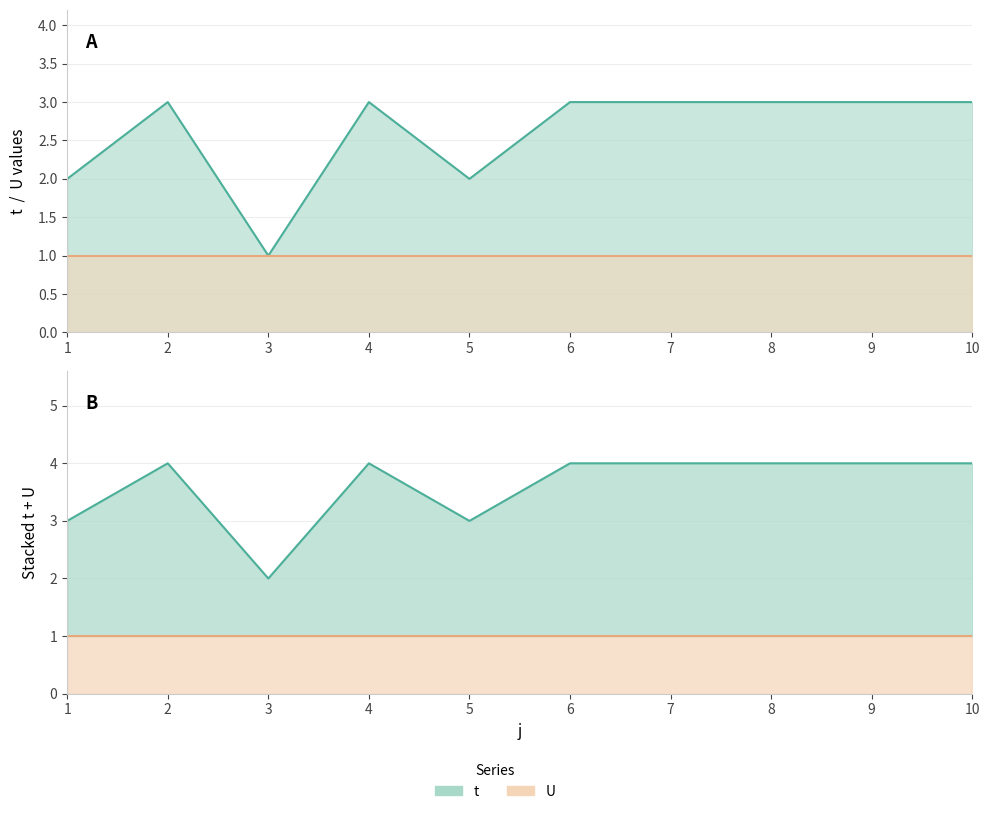

Reading left to right, what are all the values shown in this chart?

2	3	1	3	2	3	3	3	3	3